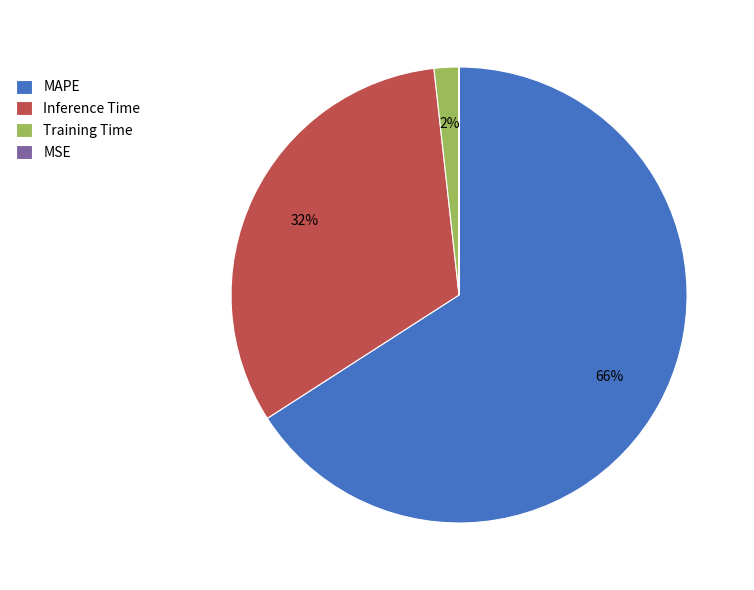

Which category has the biggest portion of the pie?

MAPE